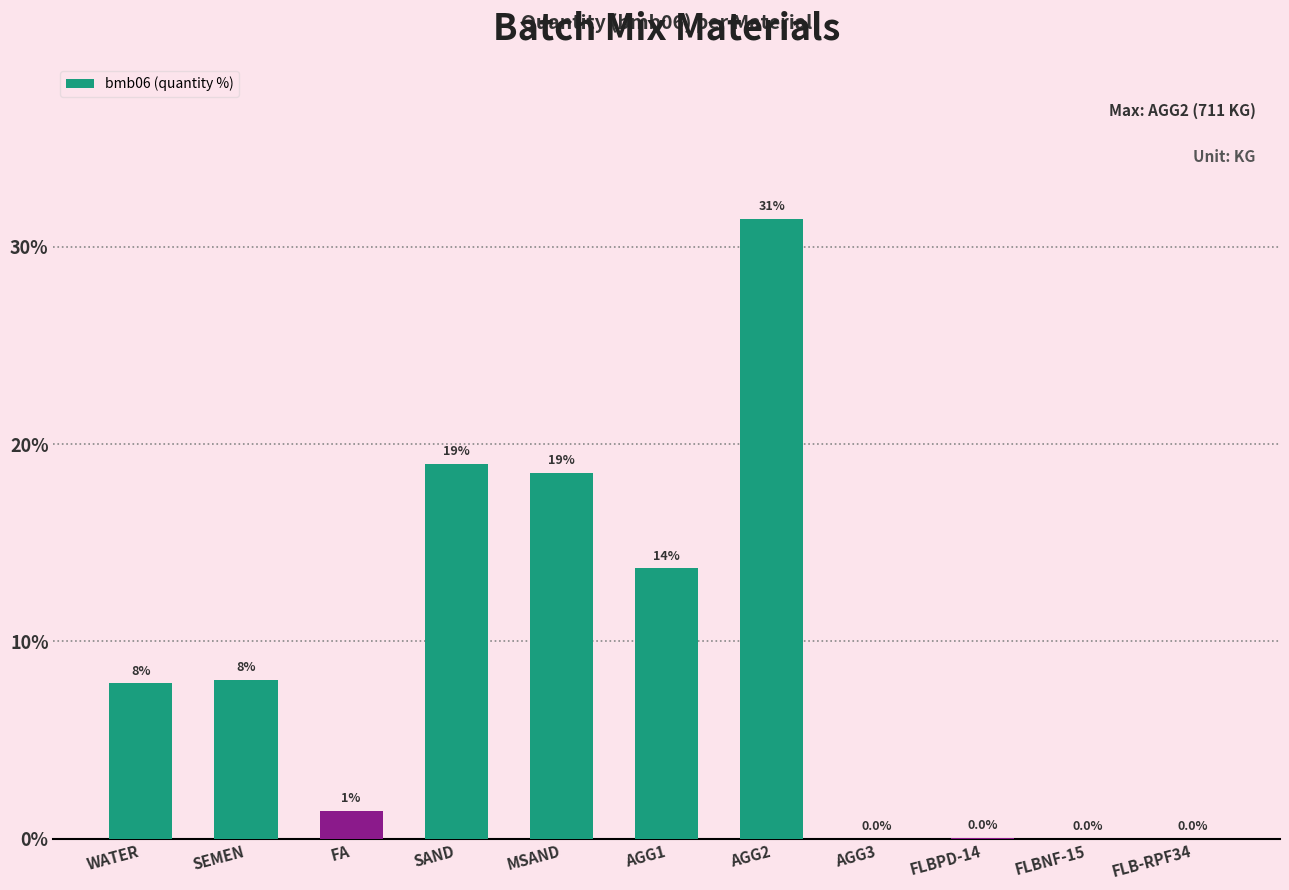

What is the greatest value displayed?

31.4